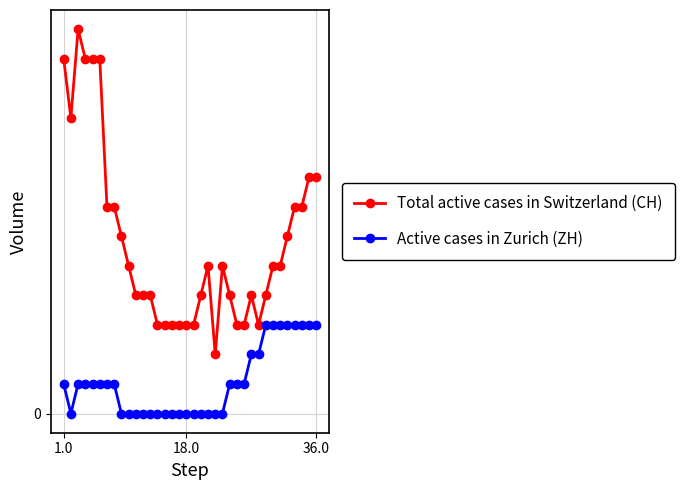

Does the chart have visible grid lines?

Yes